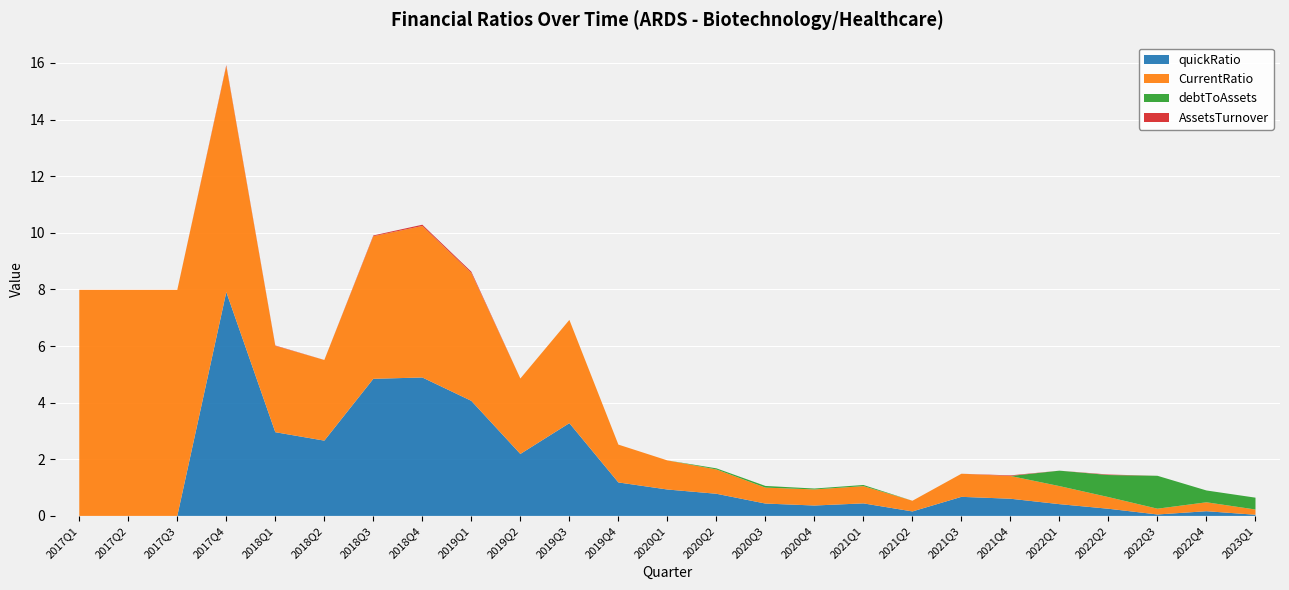

Reading left to right, list all the values displayed in this chart.

quickRatio: 0.0	0.0	0.0	7.9	3.0	2.7	4.8	4.9	4.1	2.2	3.3	1.2	0.9	0.8	0.4	0.4	0.4	0.2	0.7	0.6	0.4	0.3	0.1	0.2	0.0
CurrentRatio: 8.0	8.0	8.0	8.0	3.0	2.8	5.0	5.4	4.5	2.7	3.6	1.3	1.0	0.9	0.6	0.6	0.6	0.4	0.8	0.8	0.6	0.4	0.2	0.3	0.2
debtToAssets: 0.0	0.0	0.0	0.0	0.0	0.0	0.0	0.0	0.0	0.0	0.0	0.0	0.0	0.0	0.1	0.0	0.0	0.0	0.0	0.0	0.5	0.8	1.2	0.4	0.4
AssetsTurnover: 0.0	0.0	0.0	0.0	0.0	0.0	0.0	0.0	0.0	0.0	0.0	0.0	0.0	0.0	0.0	0.0	0.0	0.0	0.0	0.0	0.0	0.0	0.0	0.0	0.0